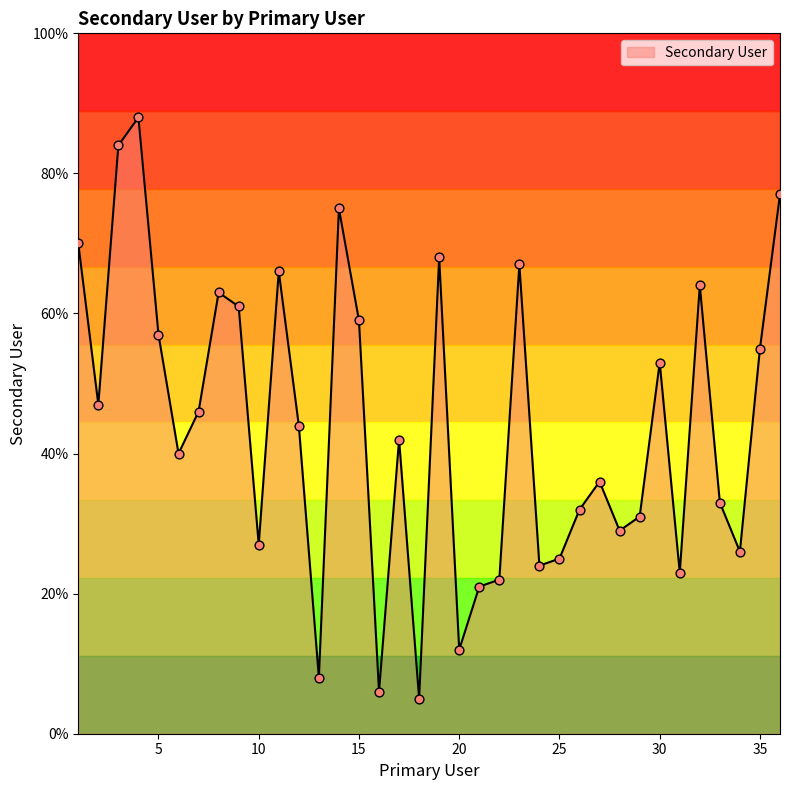

What is the smallest value displayed?

5